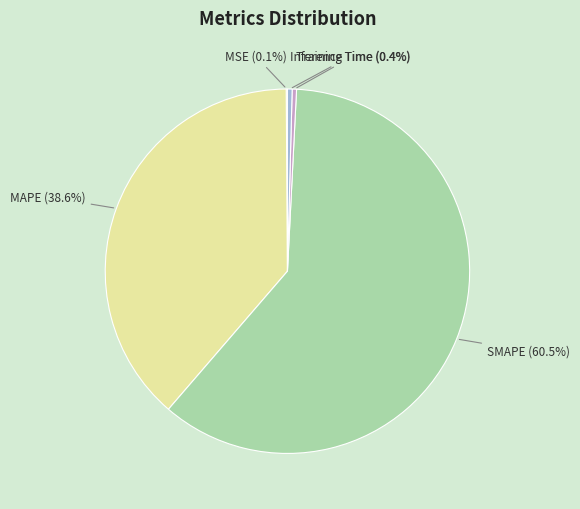

Combined, what portion of the pie is Training Time and SMAPE?

60.9%